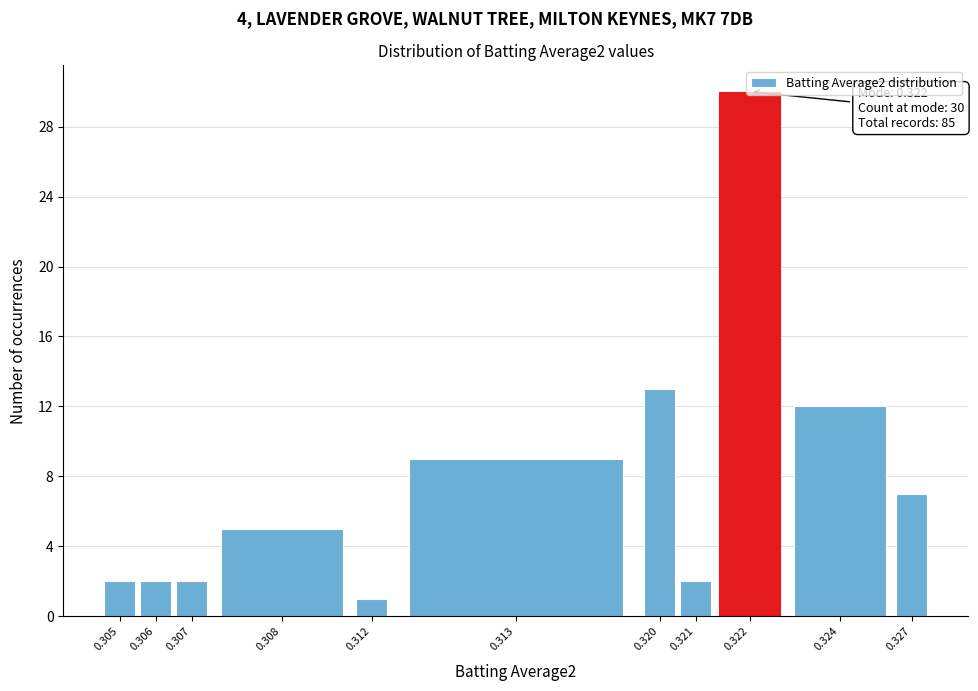

Is it true that the value at 0.327 is 7?

True